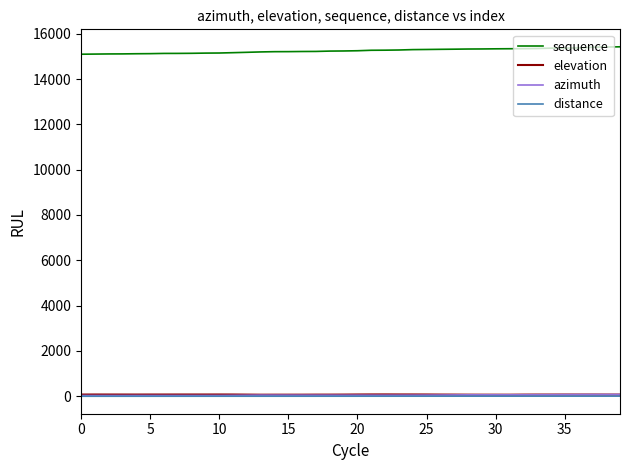

True or false: sequence and elevation intersect in this chart.

False